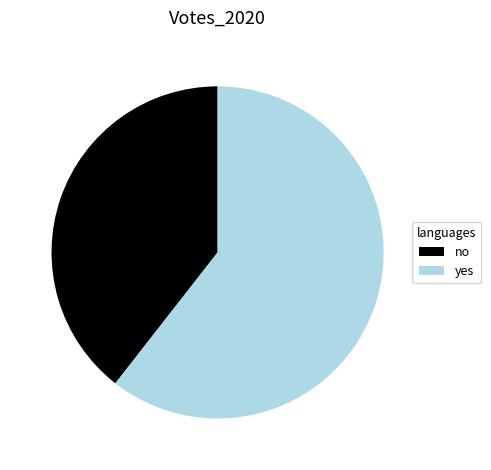

True or false: no accounts for 39% of the total.

True